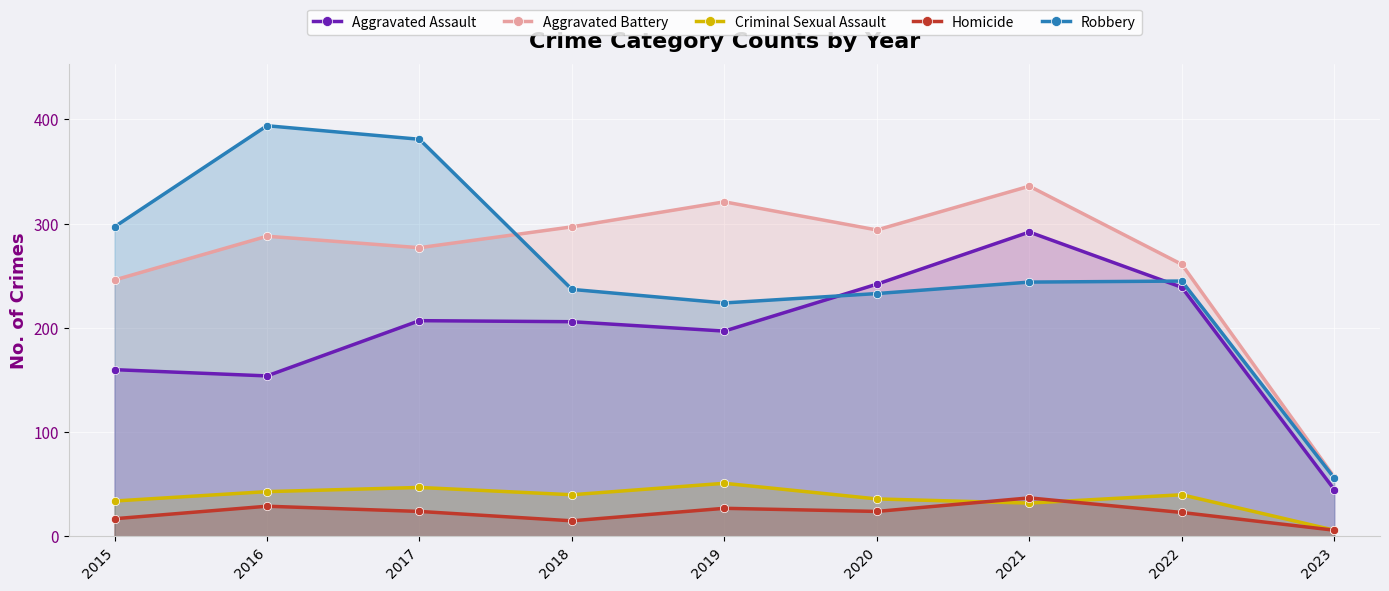

Which category has the highest value across all series?

2016